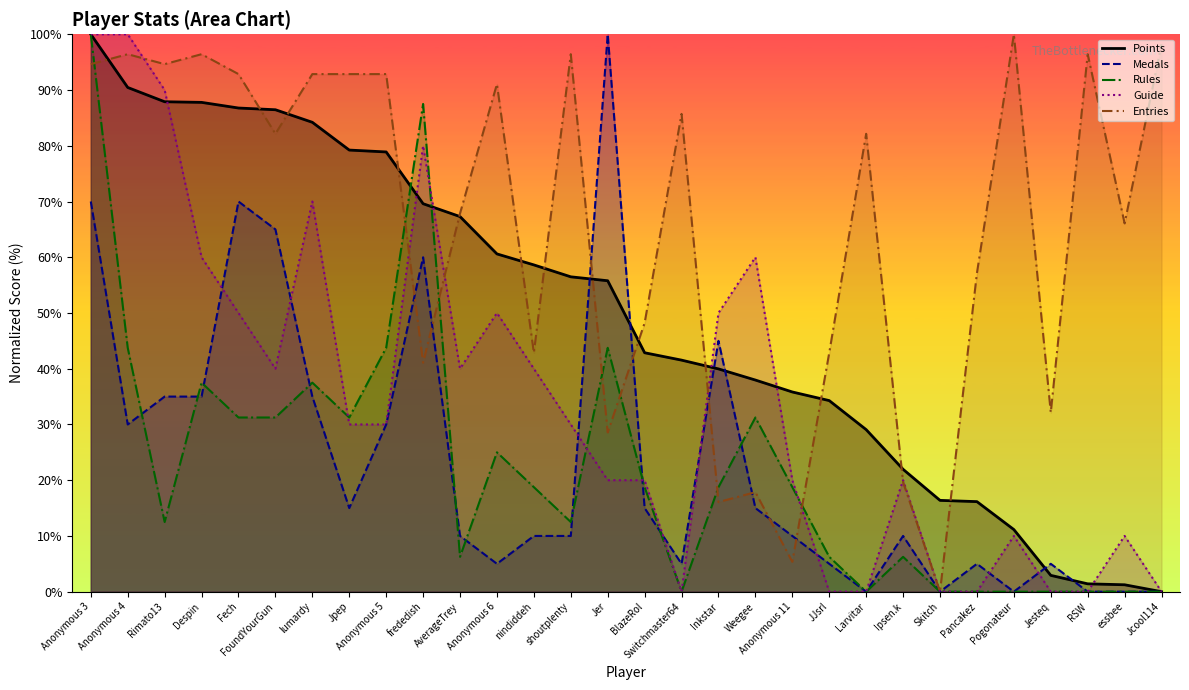

Reading right to left, extract all data points from this chart.

Points (line): Jcool114=0.0	essbee=1.2	RSW=1.4	Jesteq=2.9	Pogonateur=11.1	Pancakez=16.2	Skitch=16.4	Ipsen.k=22.0	Larvitar=29.1	JJsrl=34.3	Anonymous 11=35.8	Weegee=38.0	Inkstar=40.0	Switchmaster64=41.5	BlazeRol=42.9	Jer=55.8	shoutplenty=56.5	nindiddeh=58.6	Anonymous 6=60.6	AverageTrey=67.3	frededish=69.6	Anonymous 5=78.9	Jpep=79.2	lumardy=84.2	FoundYourGun=86.5	Fech=86.8	Despin=87.8	Rimato13=87.9	Anonymous 4=90.5	Anonymous 3=100.0
Medals (line): Jcool114=0.0	essbee=0.0	RSW=0.0	Jesteq=5.0	Pogonateur=0.0	Pancakez=5.0	Skitch=0.0	Ipsen.k=10.0	Larvitar=0.0	JJsrl=5.0	Anonymous 11=10.0	Weegee=15.0	Inkstar=45.0	Switchmaster64=5.0	BlazeRol=15.0	Jer=100.0	shoutplenty=10.0	nindiddeh=10.0	Anonymous 6=5.0	AverageTrey=10.0	frededish=60.0	Anonymous 5=30.0	Jpep=15.0	lumardy=35.0	FoundYourGun=65.0	Fech=70.0	Despin=35.0	Rimato13=35.0	Anonymous 4=30.0	Anonymous 3=70.0
Rules (line): Jcool114=0.0	essbee=0.0	RSW=0.0	Jesteq=0.0	Pogonateur=0.0	Pancakez=0.0	Skitch=0.0	Ipsen.k=6.2	Larvitar=0.0	JJsrl=6.2	Anonymous 11=18.8	Weegee=31.2	Inkstar=18.8	Switchmaster64=0.0	BlazeRol=18.8	Jer=43.8	shoutplenty=12.5	nindiddeh=18.8	Anonymous 6=25.0	AverageTrey=6.2	frededish=87.5	Anonymous 5=43.8	Jpep=31.2	lumardy=37.5	FoundYourGun=31.2	Fech=31.2	Despin=37.5	Rimato13=12.5	Anonymous 4=43.8	Anonymous 3=100.0
Guide (line): Jcool114=0.0	essbee=10.0	RSW=0.0	Jesteq=0.0	Pogonateur=10.0	Pancakez=0.0	Skitch=0.0	Ipsen.k=20.0	Larvitar=0.0	JJsrl=0.0	Anonymous 11=20.0	Weegee=60.0	Inkstar=50.0	Switchmaster64=0.0	BlazeRol=20.0	Jer=20.0	shoutplenty=30.0	nindiddeh=40.0	Anonymous 6=50.0	AverageTrey=40.0	frededish=80.0	Anonymous 5=30.0	Jpep=30.0	lumardy=70.0	FoundYourGun=40.0	Fech=50.0	Despin=60.0	Rimato13=90.0	Anonymous 4=100.0	Anonymous 3=100.0
Entries (line): Jcool114=98.2	essbee=66.1	RSW=96.4	Jesteq=32.1	Pogonateur=100.0	Pancakez=57.1	Skitch=0.0	Ipsen.k=19.6	Larvitar=82.1	JJsrl=42.9	Anonymous 11=5.4	Weegee=17.9	Inkstar=16.1	Switchmaster64=85.7	BlazeRol=48.2	Jer=28.6	shoutplenty=96.4	nindiddeh=42.9	Anonymous 6=91.1	AverageTrey=67.9	frededish=41.1	Anonymous 5=92.9	Jpep=92.9	lumardy=92.9	FoundYourGun=82.1	Fech=92.9	Despin=96.4	Rimato13=94.6	Anonymous 4=96.4	Anonymous 3=94.6